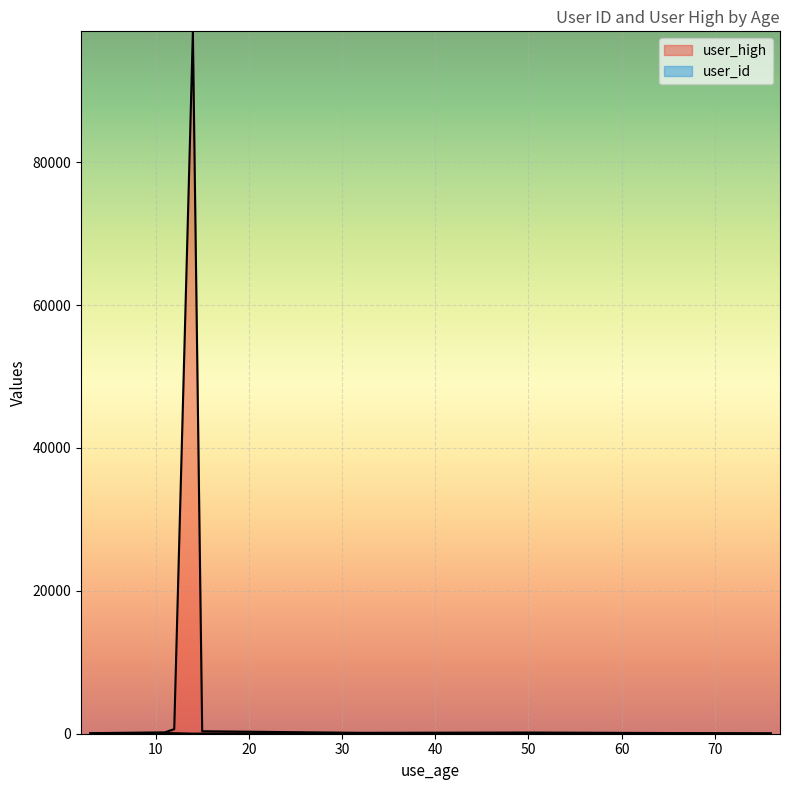

Read the user_high value at 32.

123